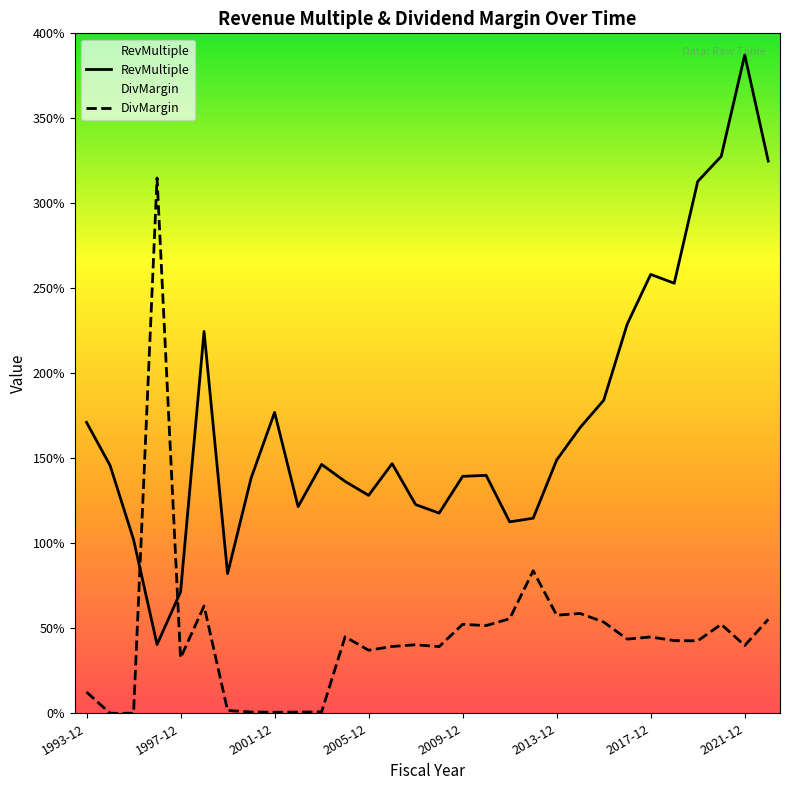

Rank the series at 2009-12 from highest to lowest value.

RevMultiple, DivMargin